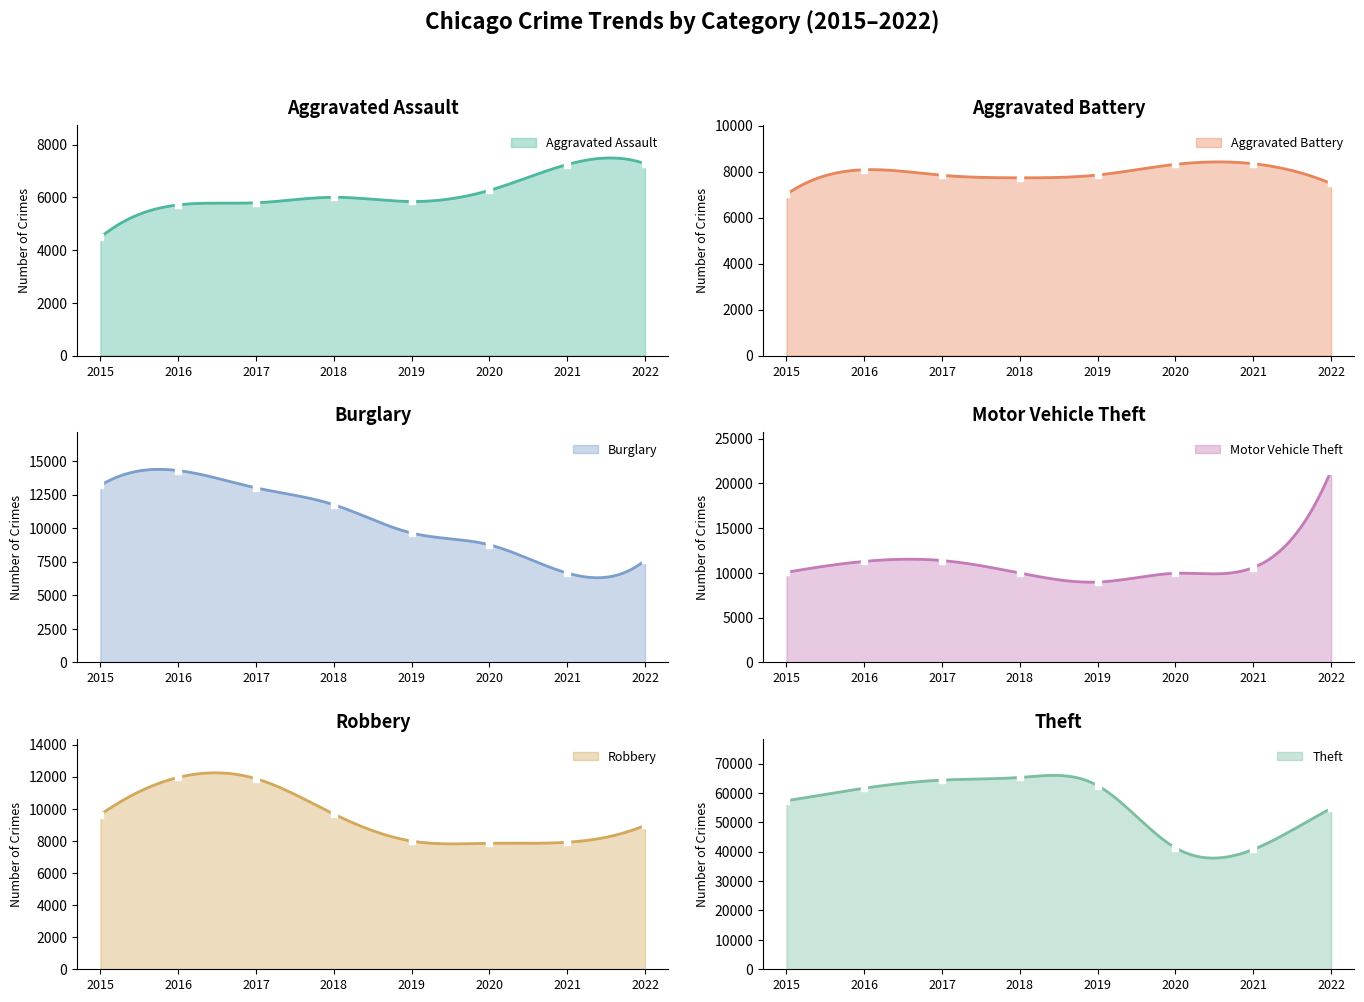

What are all the series names shown in the legend?

Aggravated Assault, Aggravated Battery, Burglary, Motor Vehicle Theft, Robbery, Theft